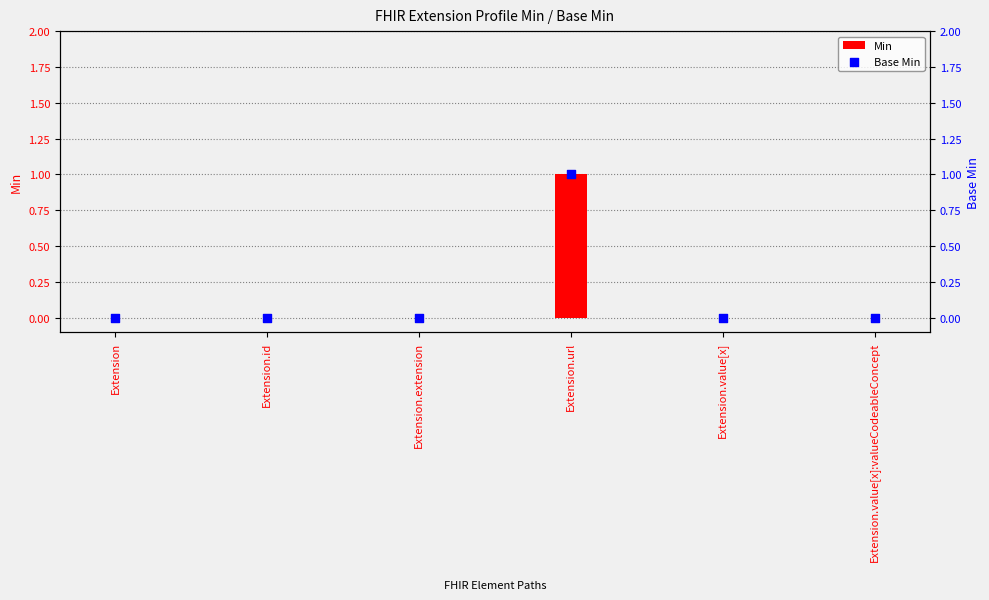

Which series contains the highest Y value?

Min